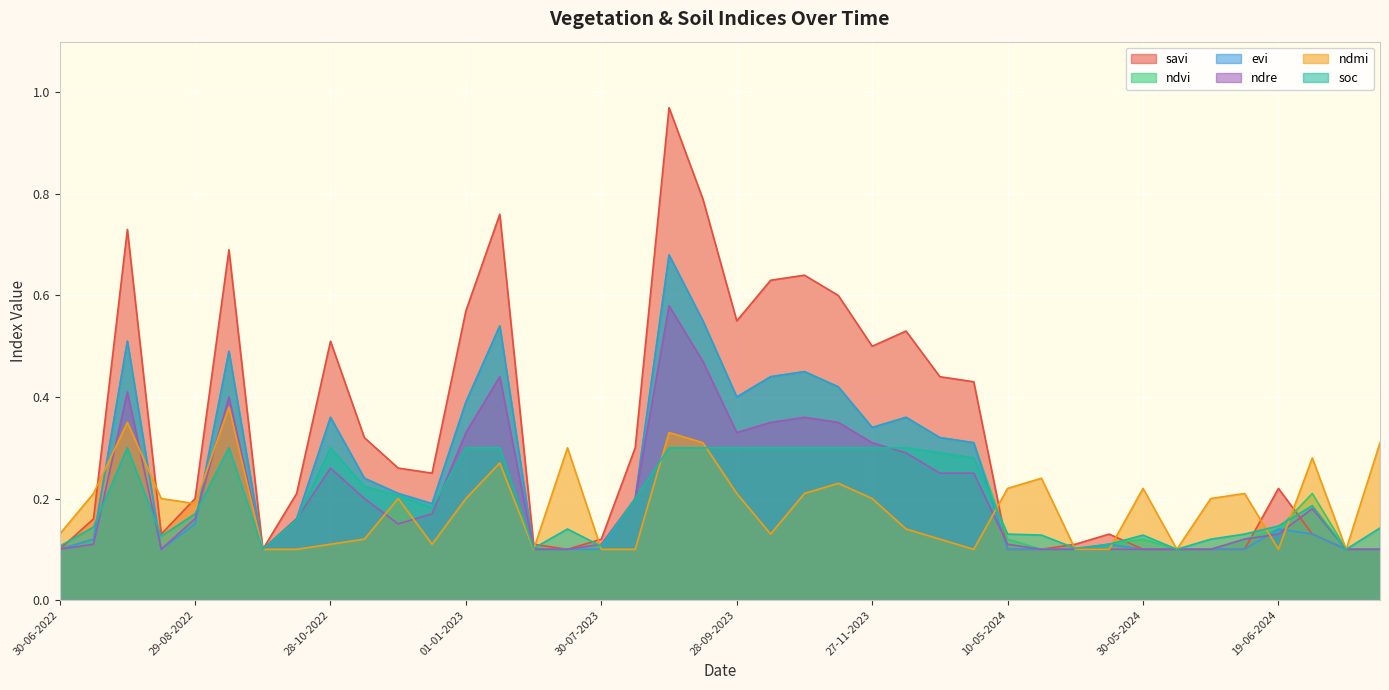

Between which two adjacent categories do ndvi and ndre first intersect?

29-08-2022 and 13-09-2022